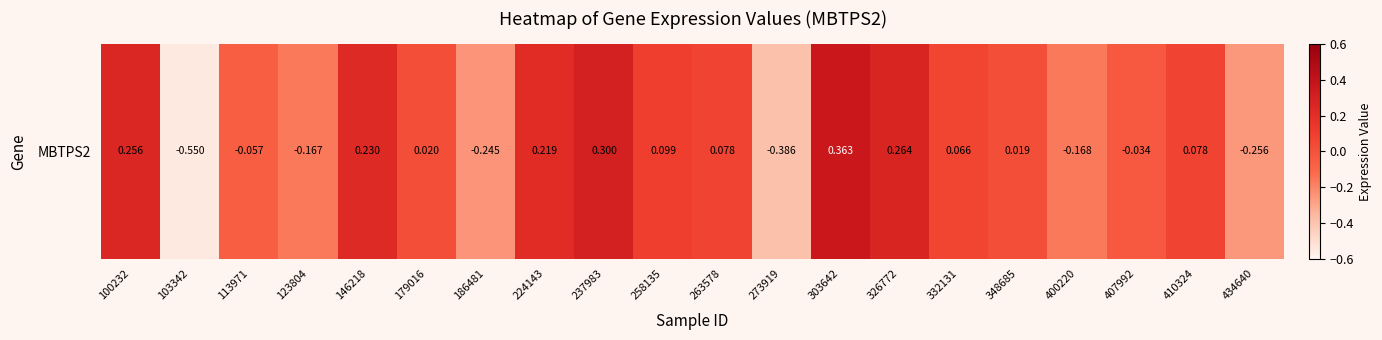

At which category does the chart reach its peak across all series?

303642